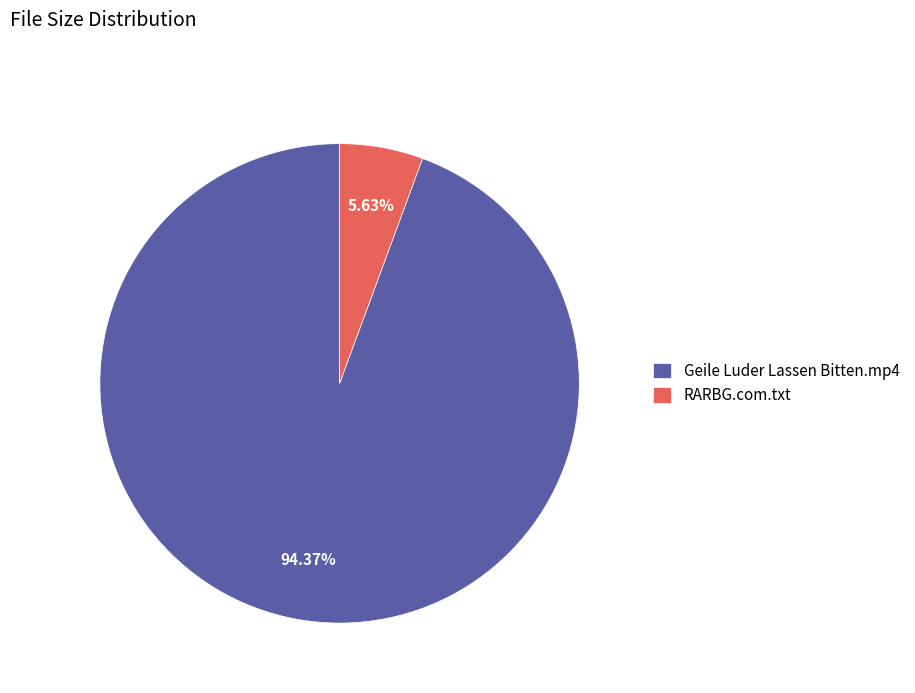

Combined, what portion of the pie is Geile Luder Lassen Bitten.mp4 and RARBG.com.txt?

100.0%